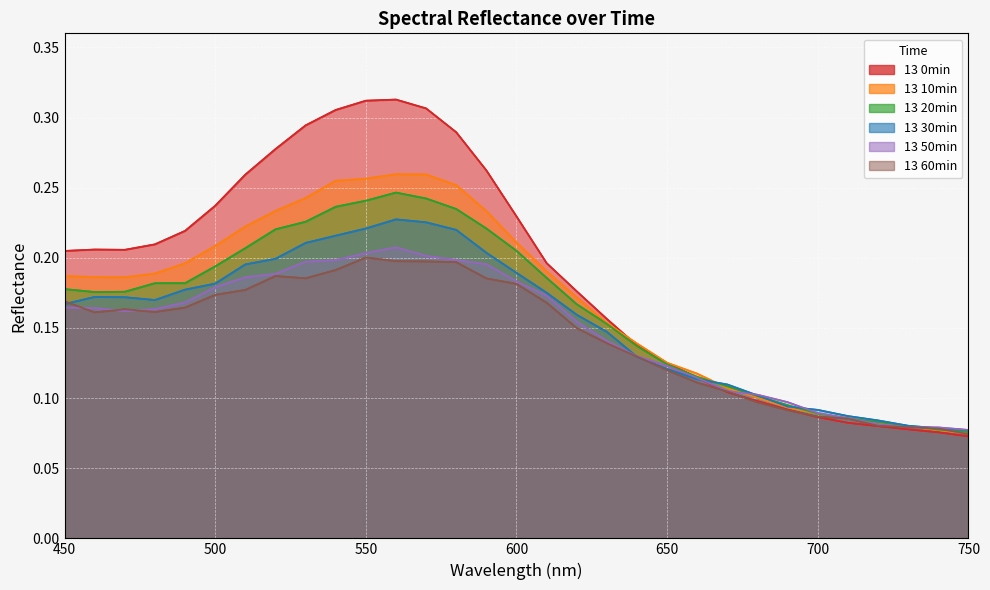

Reading left to right, list all the values displayed in this chart.

13 0min: 450=0.2	460=0.2	470=0.2	480=0.2	490=0.2	500=0.2	510=0.3	520=0.3	530=0.3	540=0.3	550=0.3	560=0.3	570=0.3	580=0.3	590=0.3	600=0.2	610=0.2	620=0.2	630=0.2	640=0.1	650=0.1	660=0.1	670=0.1	680=0.1	690=0.1	700=0.1	710=0.1	720=0.1	730=0.1	740=0.1	750=0.1
13 10min: 450=0.2	460=0.2	470=0.2	480=0.2	490=0.2	500=0.2	510=0.2	520=0.2	530=0.2	540=0.3	550=0.3	560=0.3	570=0.3	580=0.3	590=0.2	600=0.2	610=0.2	620=0.2	630=0.2	640=0.1	650=0.1	660=0.1	670=0.1	680=0.1	690=0.1	700=0.1	710=0.1	720=0.1	730=0.1	740=0.1	750=0.1
13 20min: 450=0.2	460=0.2	470=0.2	480=0.2	490=0.2	500=0.2	510=0.2	520=0.2	530=0.2	540=0.2	550=0.2	560=0.2	570=0.2	580=0.2	590=0.2	600=0.2	610=0.2	620=0.2	630=0.2	640=0.1	650=0.1	660=0.1	670=0.1	680=0.1	690=0.1	700=0.1	710=0.1	720=0.1	730=0.1	740=0.1	750=0.1
13 30min: 450=0.2	460=0.2	470=0.2	480=0.2	490=0.2	500=0.2	510=0.2	520=0.2	530=0.2	540=0.2	550=0.2	560=0.2	570=0.2	580=0.2	590=0.2	600=0.2	610=0.2	620=0.2	630=0.1	640=0.1	650=0.1	660=0.1	670=0.1	680=0.1	690=0.1	700=0.1	710=0.1	720=0.1	730=0.1	740=0.1	750=0.1
13 50min: 450=0.2	460=0.2	470=0.2	480=0.2	490=0.2	500=0.2	510=0.2	520=0.2	530=0.2	540=0.2	550=0.2	560=0.2	570=0.2	580=0.2	590=0.2	600=0.2	610=0.2	620=0.2	630=0.1	640=0.1	650=0.1	660=0.1	670=0.1	680=0.1	690=0.1	700=0.1	710=0.1	720=0.1	730=0.1	740=0.1	750=0.1
13 60min: 450=0.2	460=0.2	470=0.2	480=0.2	490=0.2	500=0.2	510=0.2	520=0.2	530=0.2	540=0.2	550=0.2	560=0.2	570=0.2	580=0.2	590=0.2	600=0.2	610=0.2	620=0.1	630=0.1	640=0.1	650=0.1	660=0.1	670=0.1	680=0.1	690=0.1	700=0.1	710=0.1	720=0.1	730=0.1	740=0.1	750=0.1